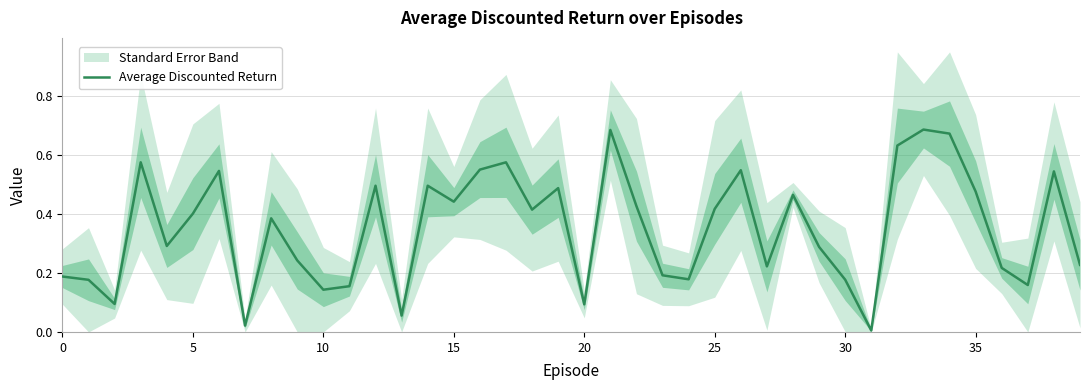

What is the label of the 31st point from the right?

9